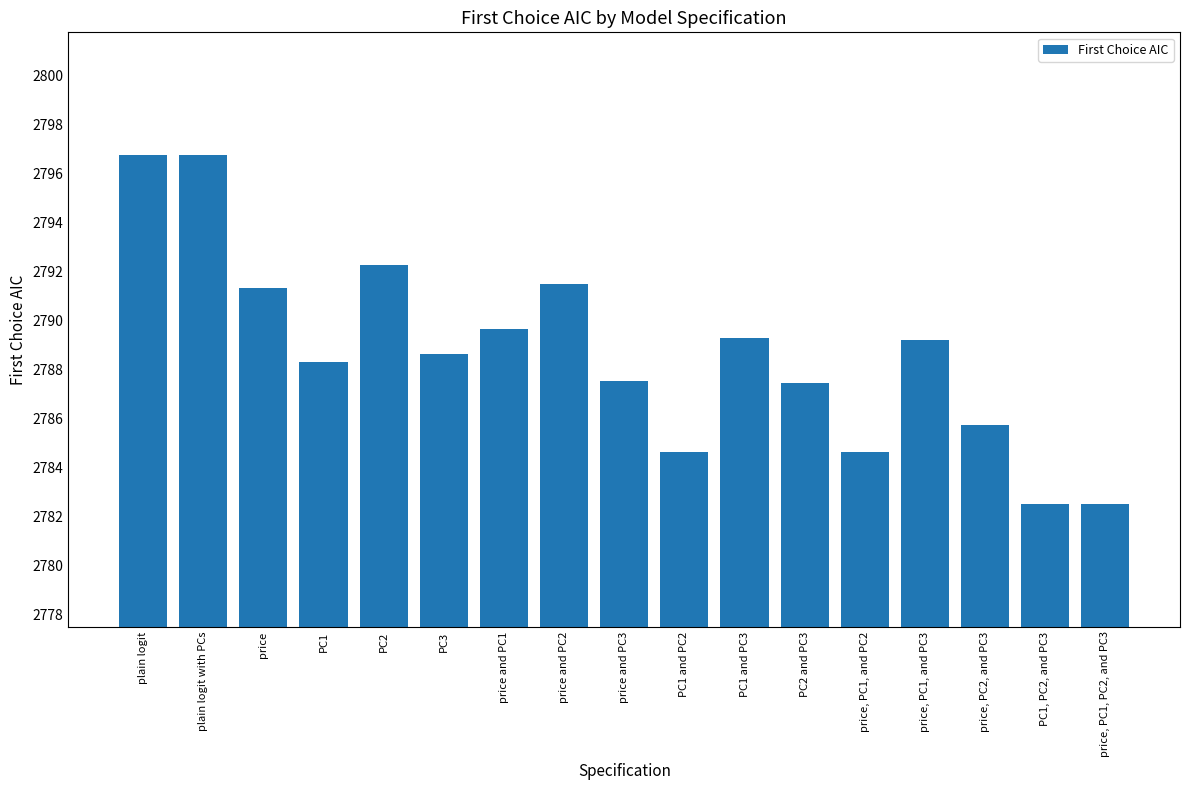

What is the greatest value displayed?

2796.8